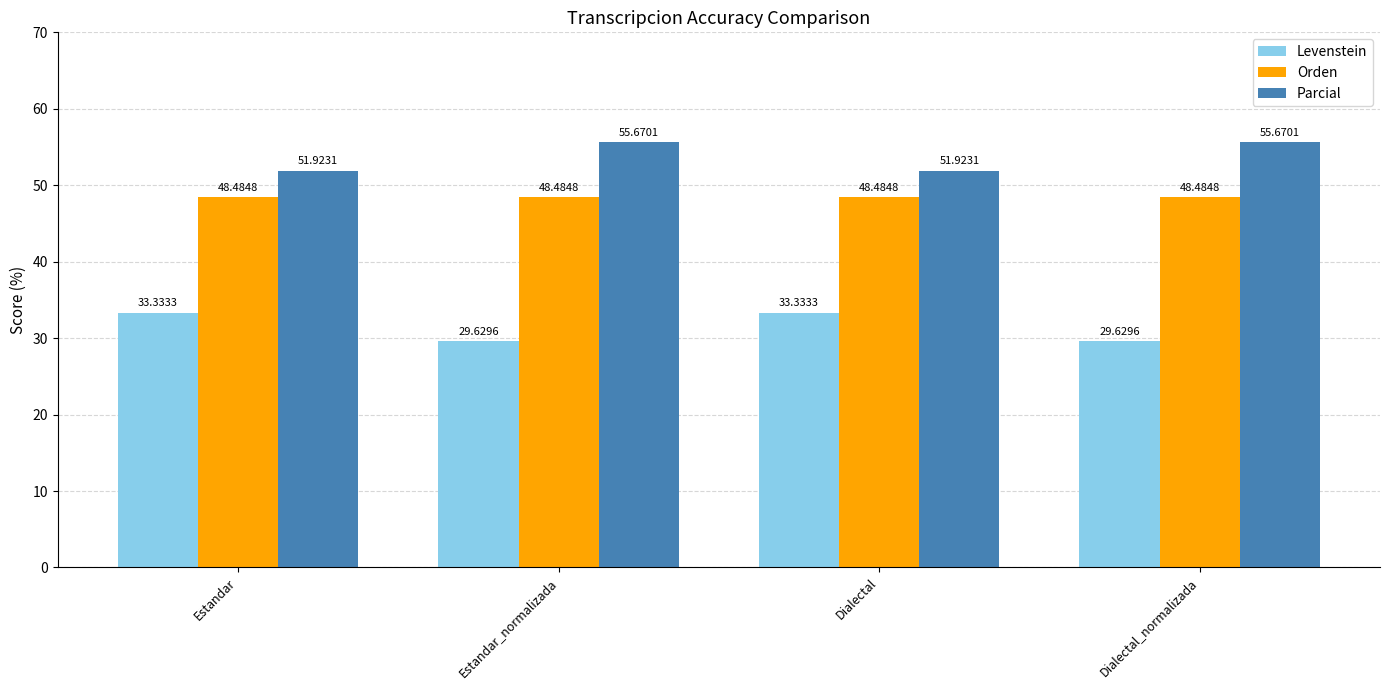

Which series has the widest spread of values?

Parcial